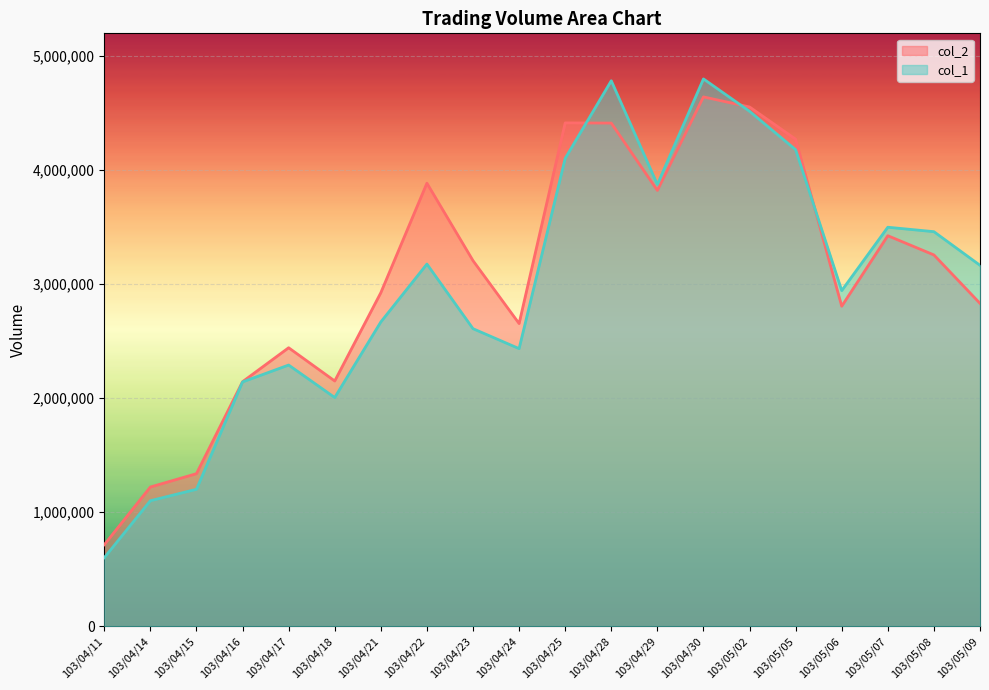

Is it true that col_1 equals 716554 at 103/04/17?

False